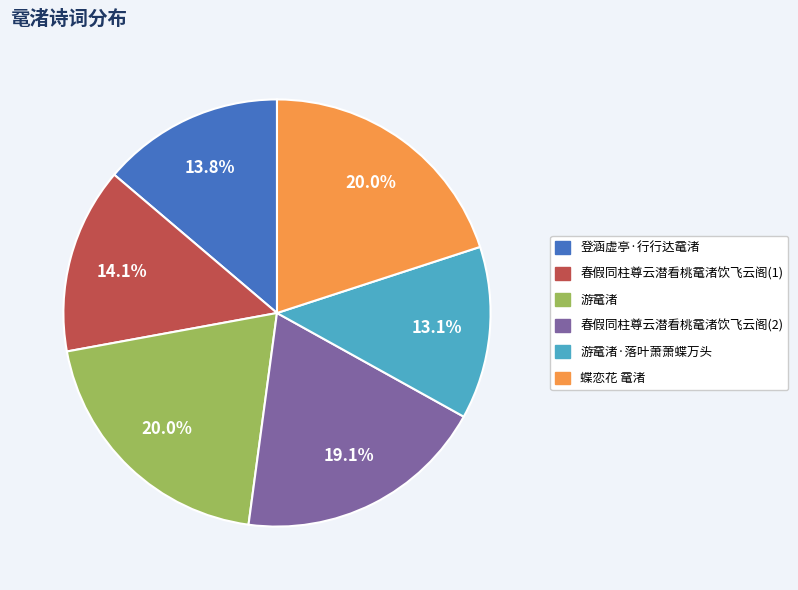

What is the ratio of the value at 蝶恋花 鼋渚 to the value at 登涵虚亭·行行达鼋渚?

1.4